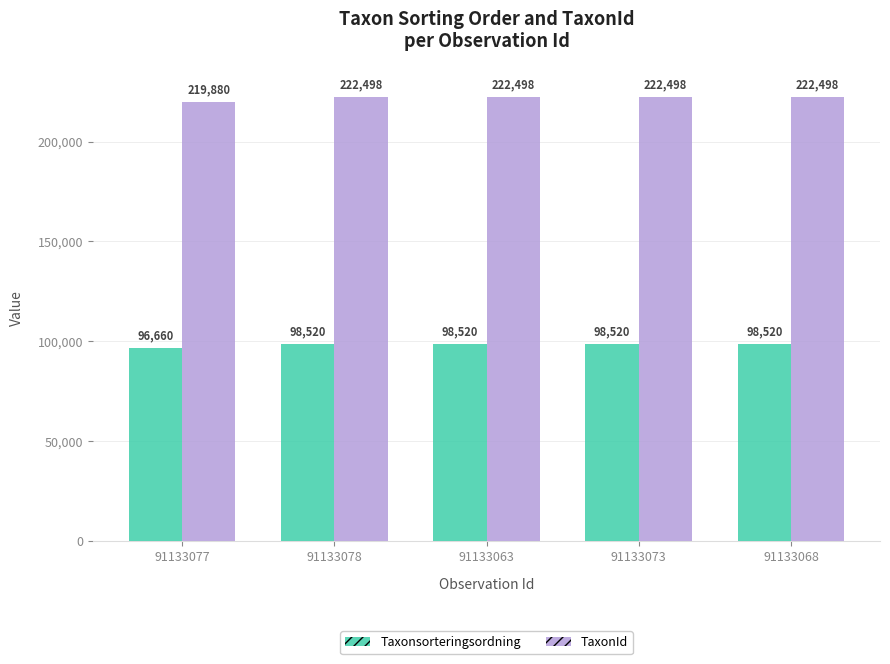

What is the highest value of the TaxonId series?

222498